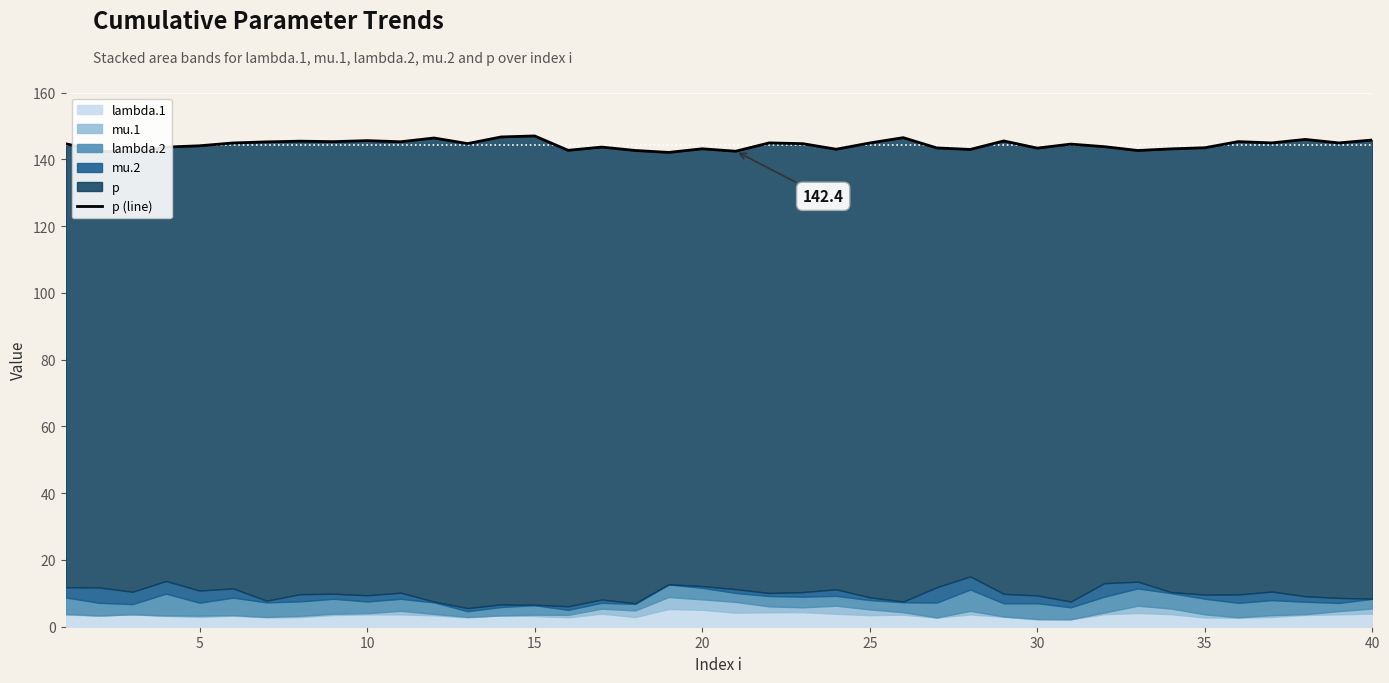

Count the number of categories in the chart.

40